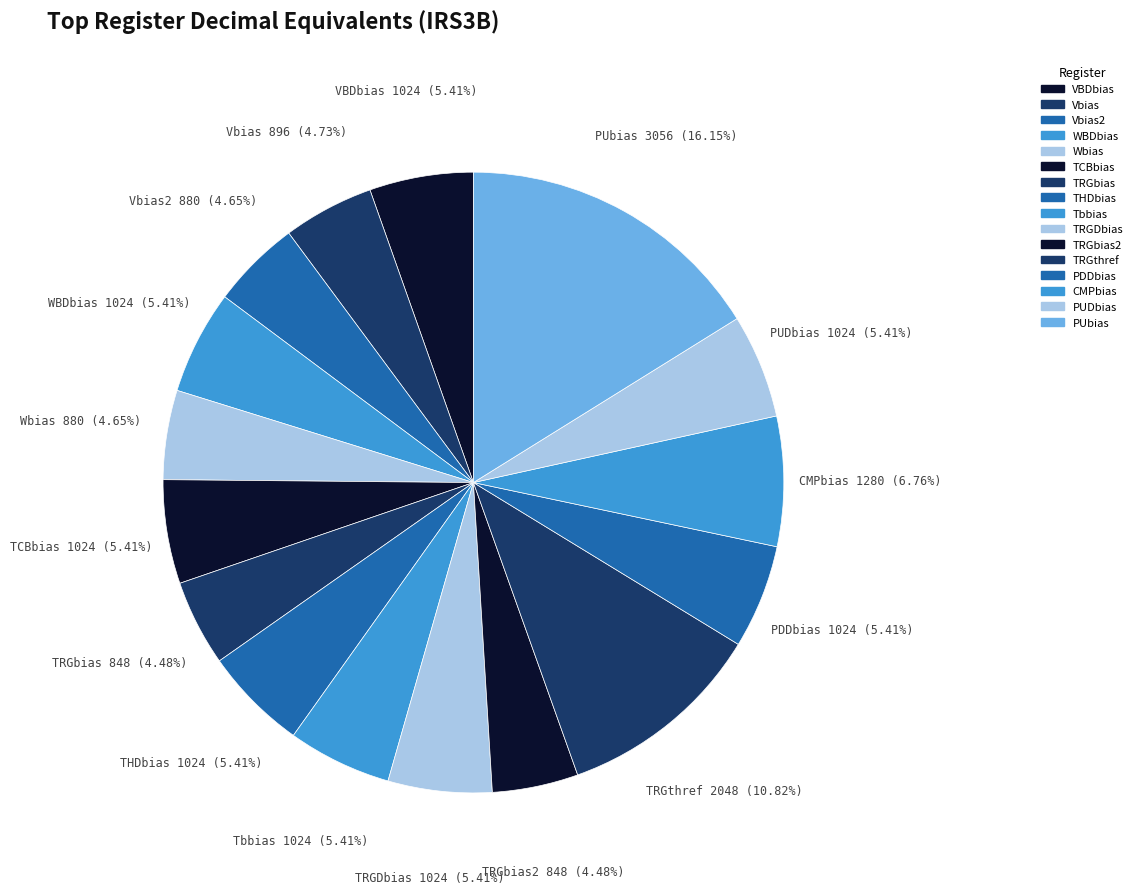

Combined, do PDDbias and TRGbias account for over 50%?

No